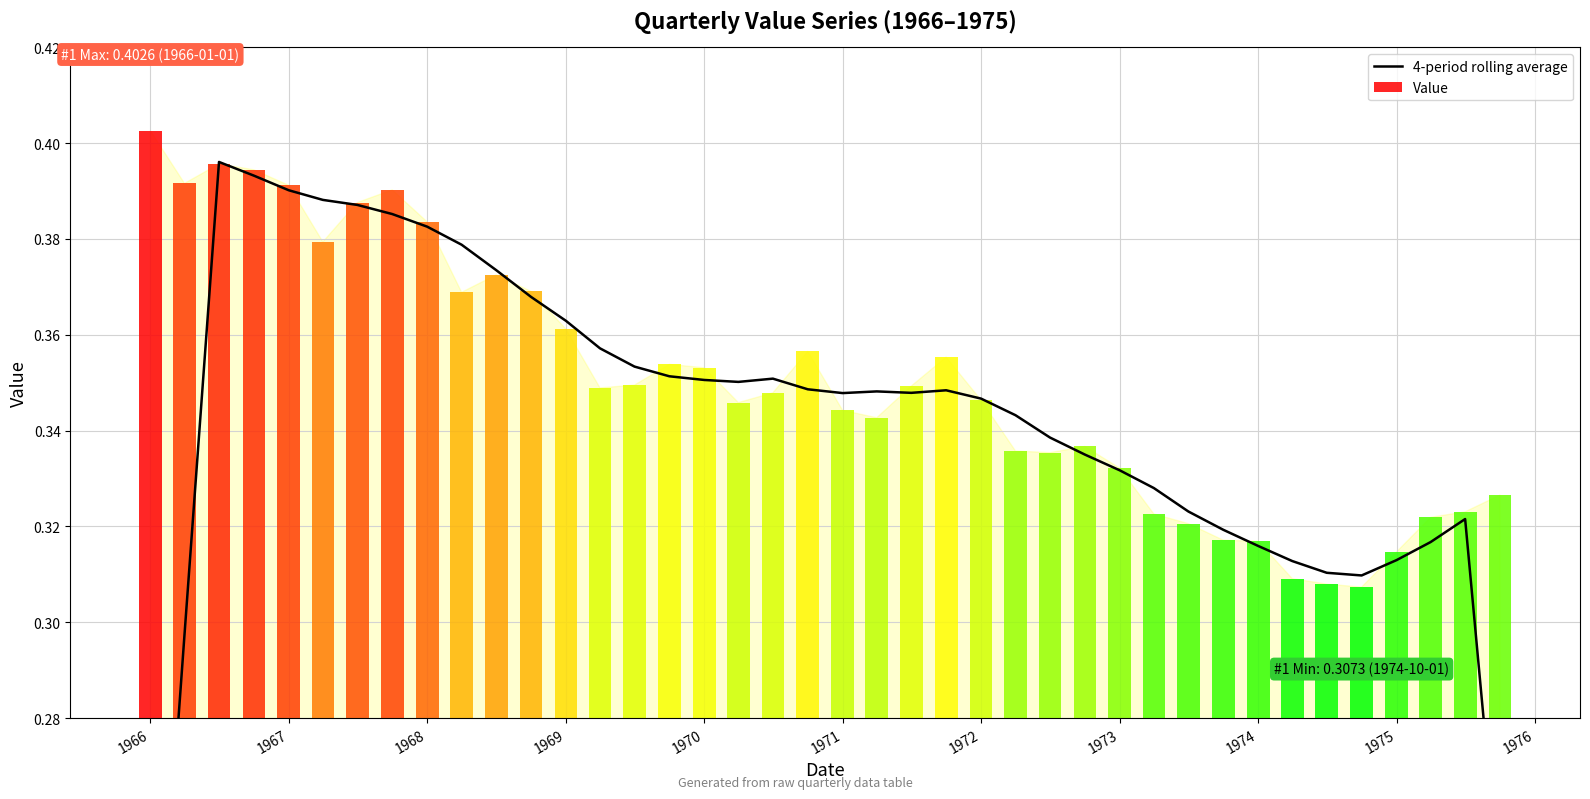

How many bars are there in total?

40